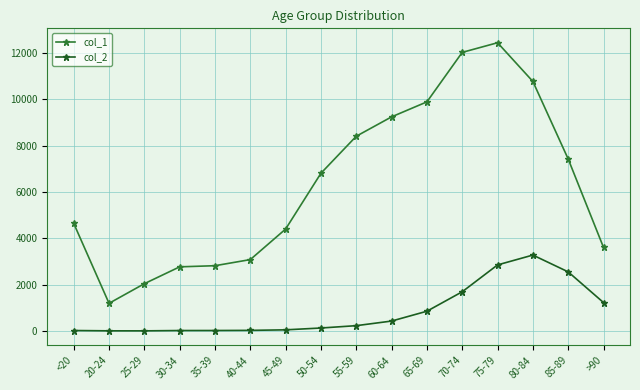

At which category does col_1 reach its first local valley?

20-24